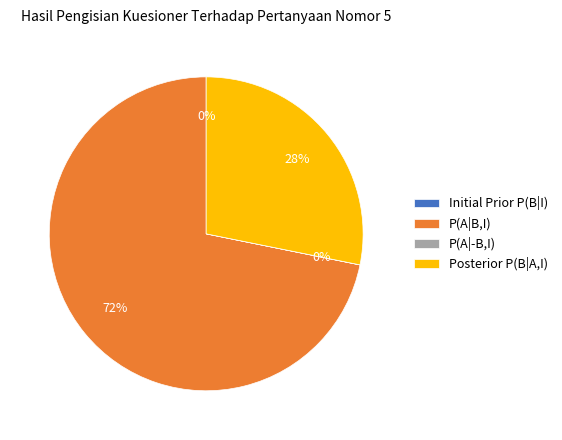

Which category has the biggest portion of the pie?

P(A|B,I)